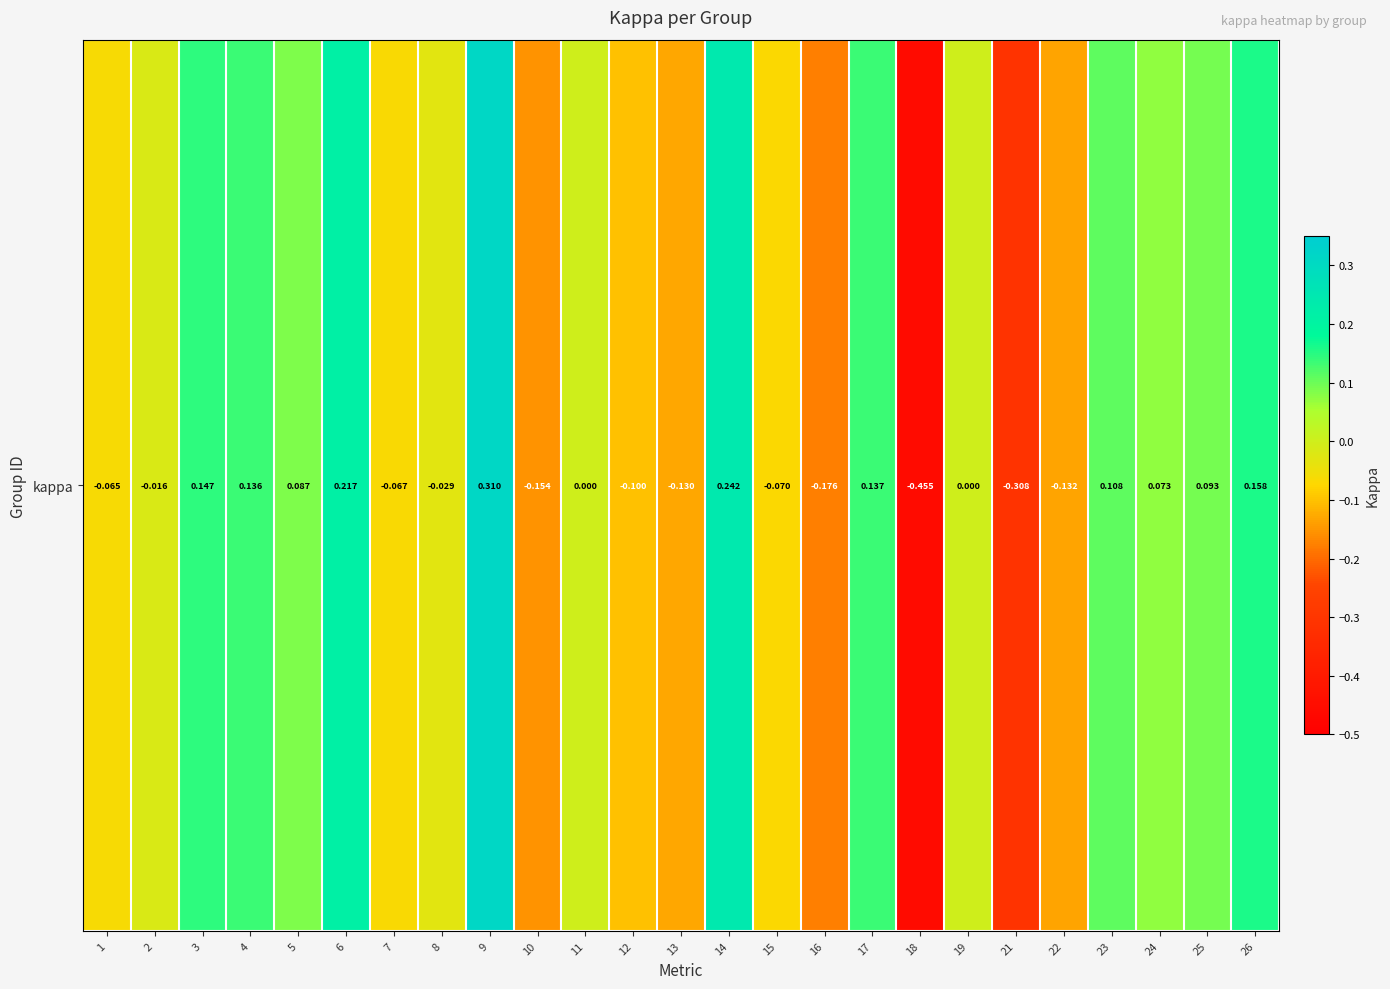

How many positive values are there?

11